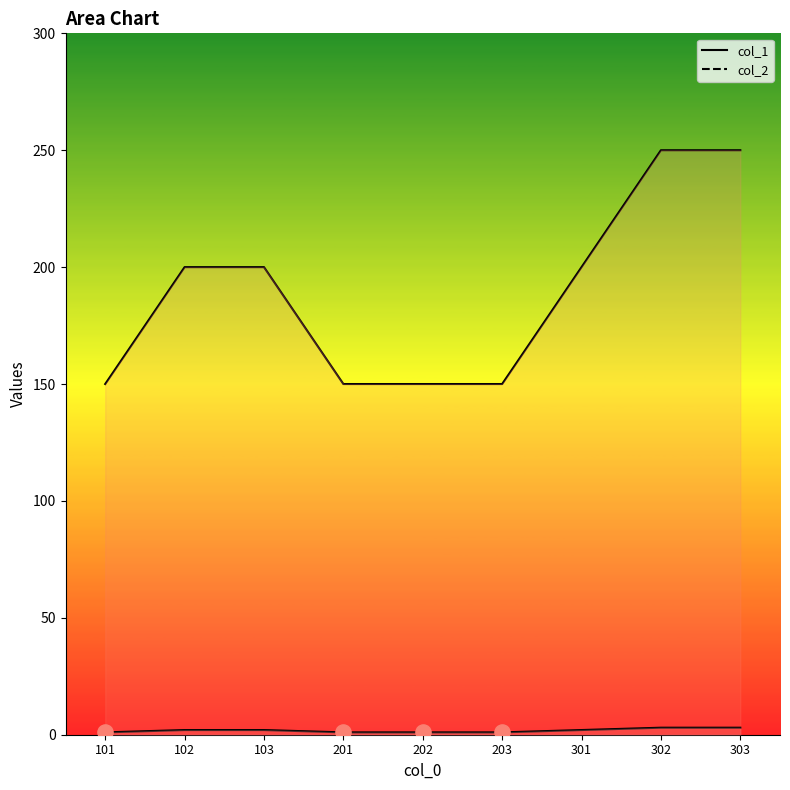

At how many categories does at least one series exceed 18?

9